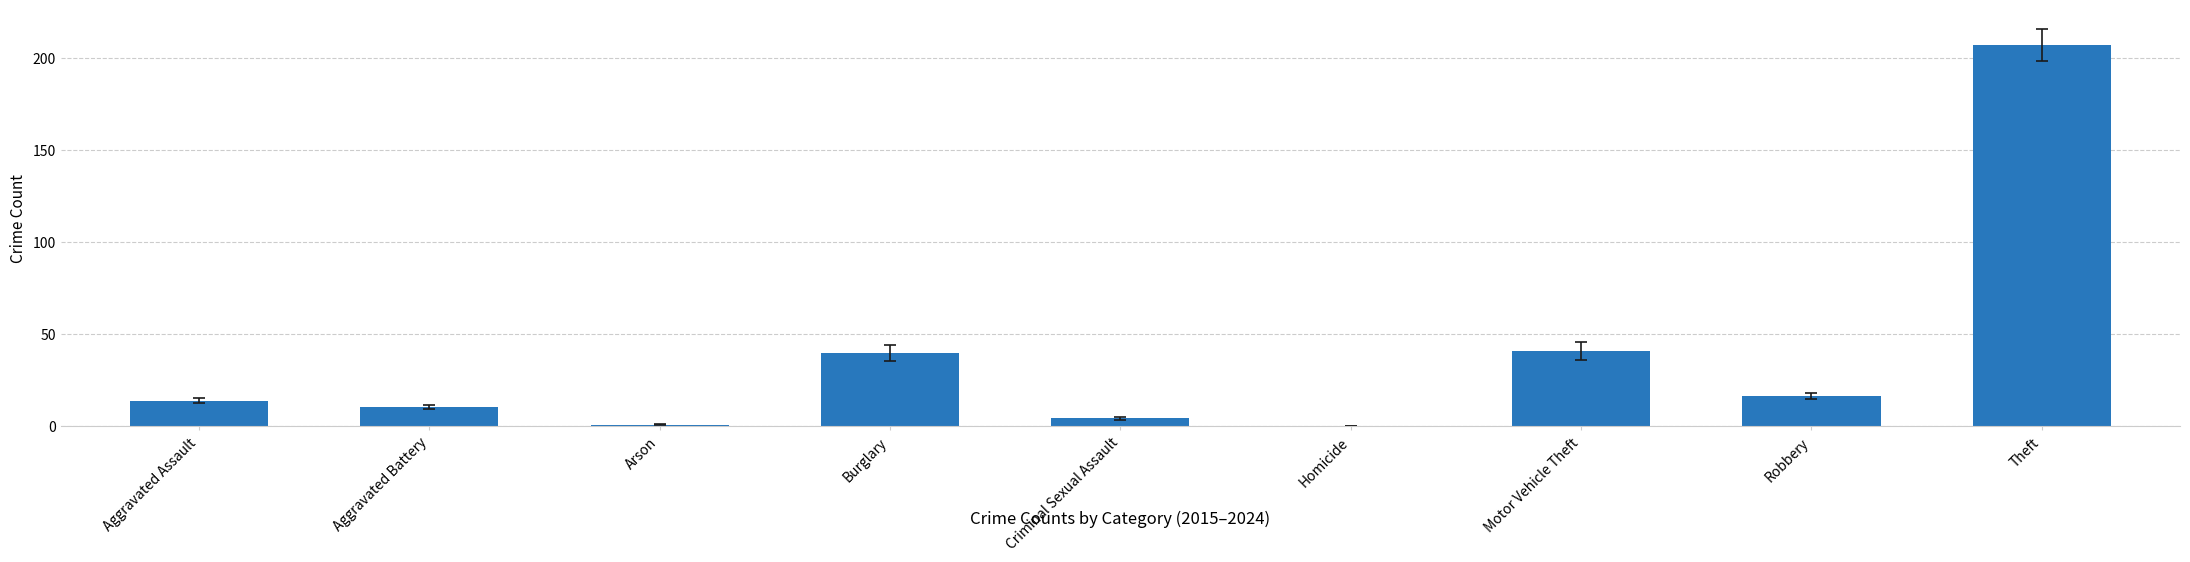

What is the average value?

37.1